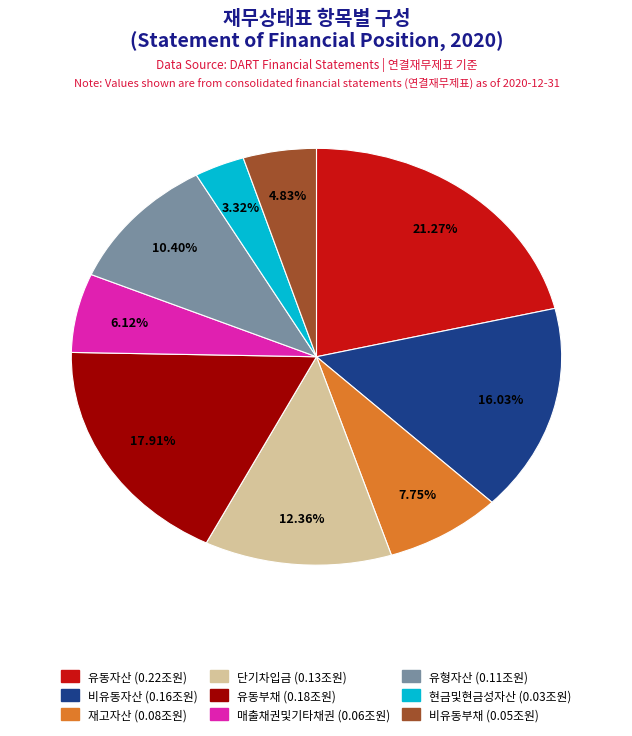

Does any single category account for the majority?

No